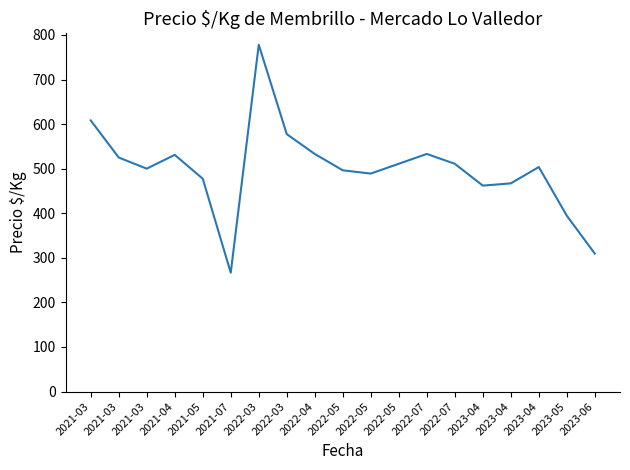

How many points are higher than both their immediate neighbors (excluding endpoints)?

4